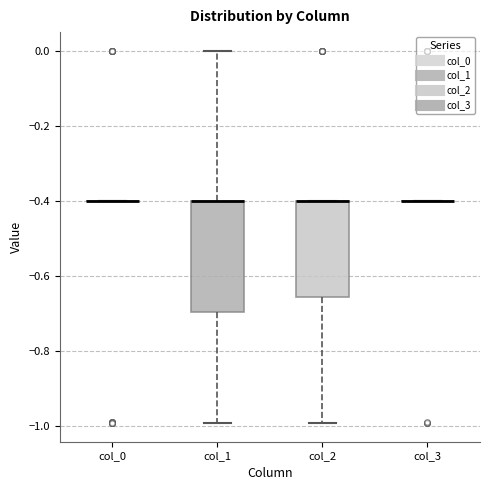

Reading left to right, transcribe this box plot: for each box, give where its median line is, the range the box spans, and where its two whiskers end, as read against the y-axis. The values are not printed on the chart, so give them approximately, as read against the axis.

col_0: box collapsed to a line at -0.40, whiskers -0.40 to -0.40
col_1: median -0.40 (drawn on the box's upper edge), box -0.70 to -0.40, whiskers -1.00 to 0.00
col_2: median -0.40 (drawn on the box's upper edge), box -0.66 to -0.40, whiskers -1.00 to -0.40
col_3: box collapsed to a line at -0.40, whiskers -0.40 to -0.40